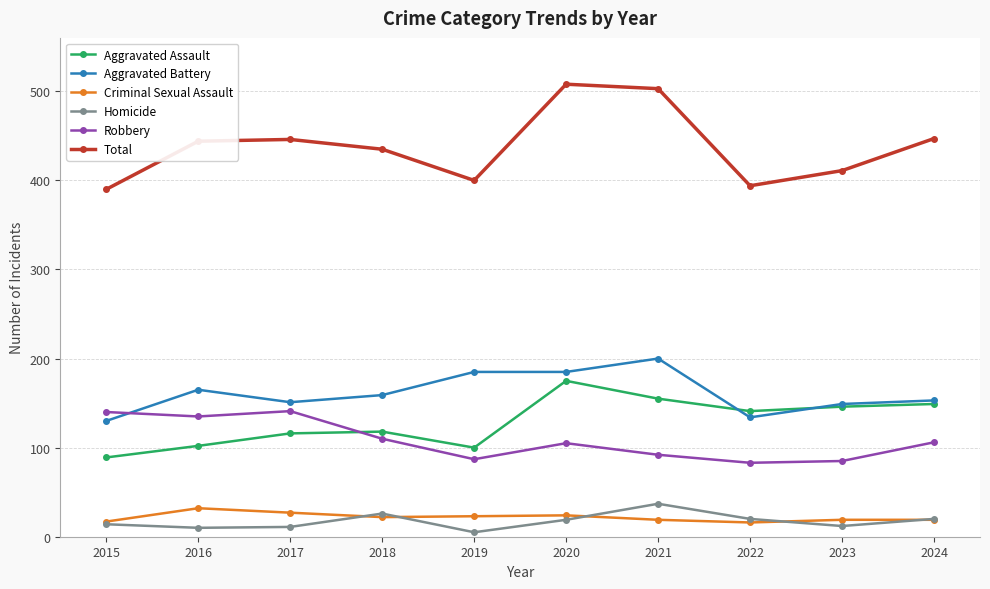

True or false: Criminal Sexual Assault has more than 1 points higher than both neighbors.

True